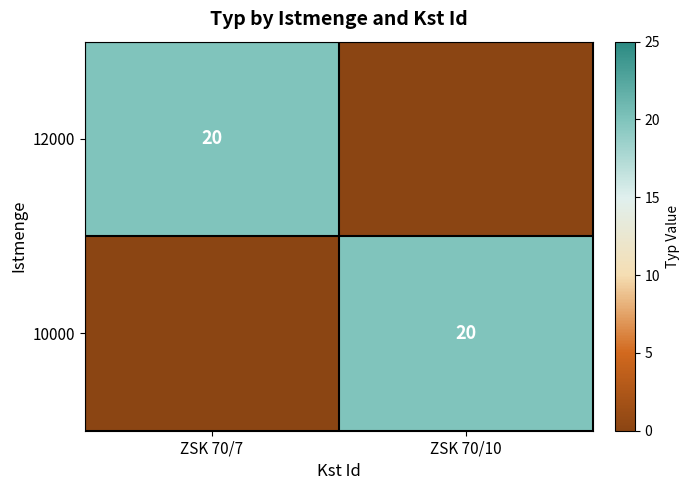

Is it true that 12000 equals 9 at ZSK 70/7?

False